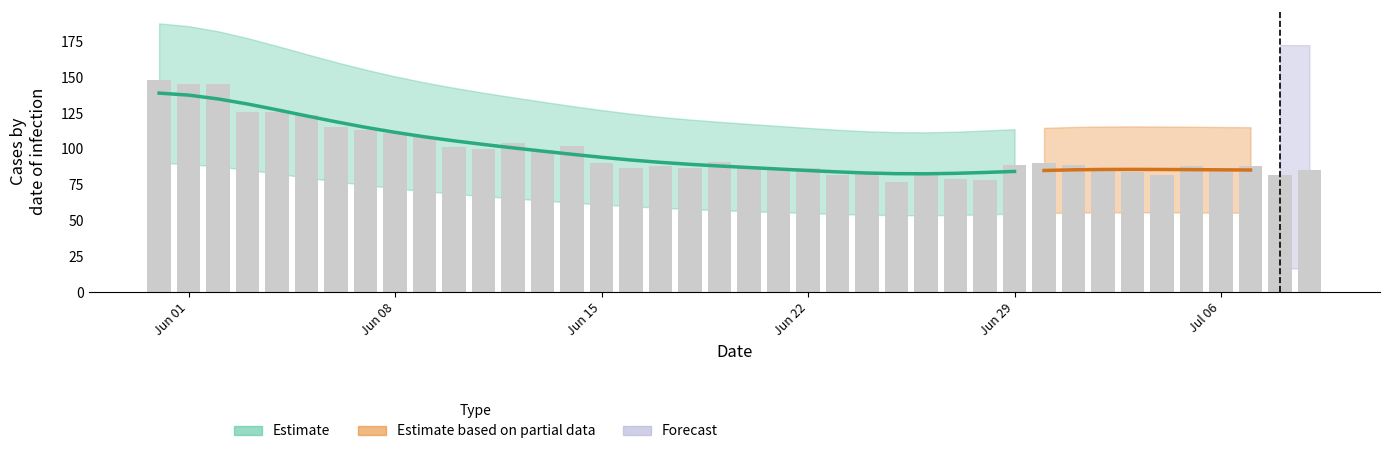

What is the difference between the maximum and minimum values?

71